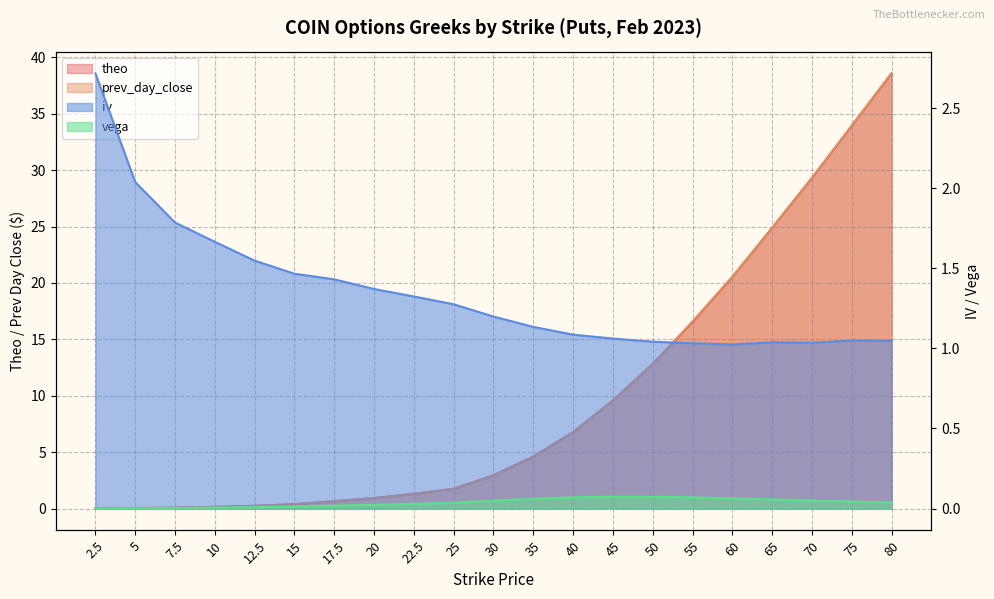

At which label does prev_day_close reach its peak?

80